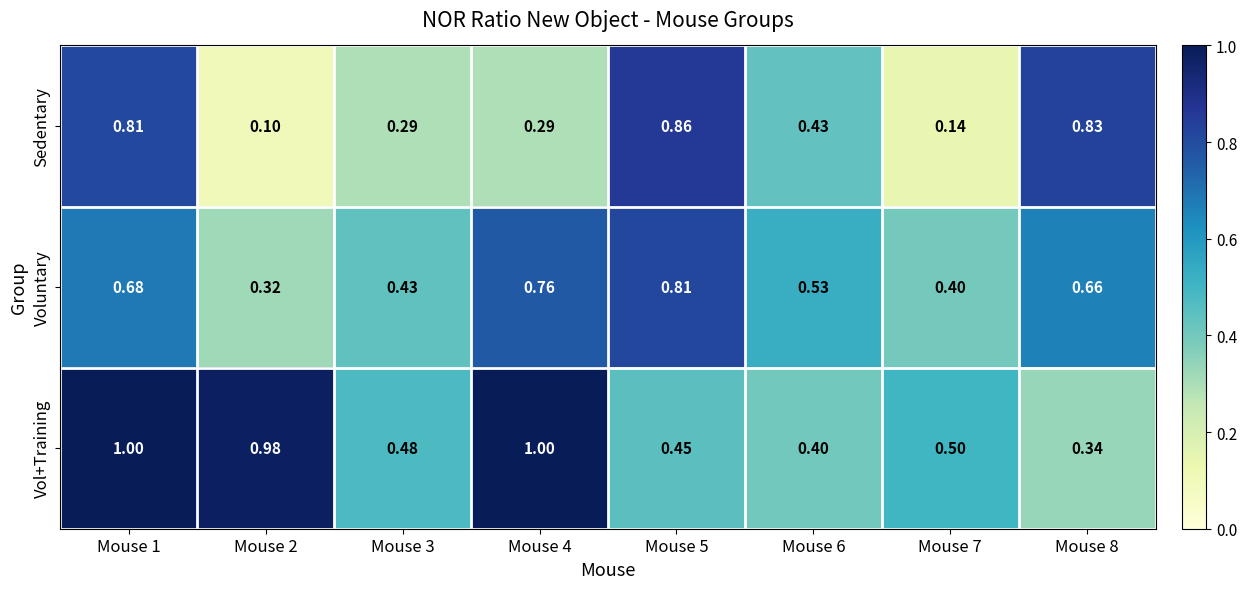

List the series in order of their peak value, lowest first.

Voluntary, Sedentary, Vol+Training